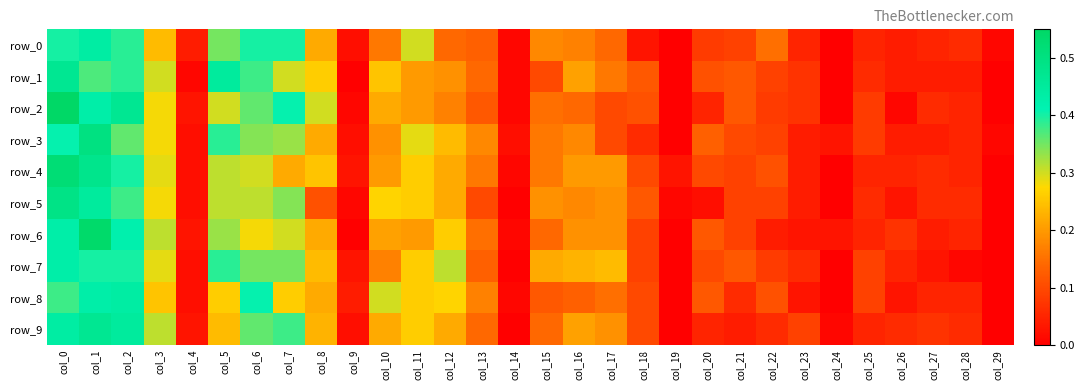

Rank the series by their maximum value, from lowest to highest.

row_7, row_0, row_8, row_1, row_9, row_5, row_3, row_4, row_6, row_2